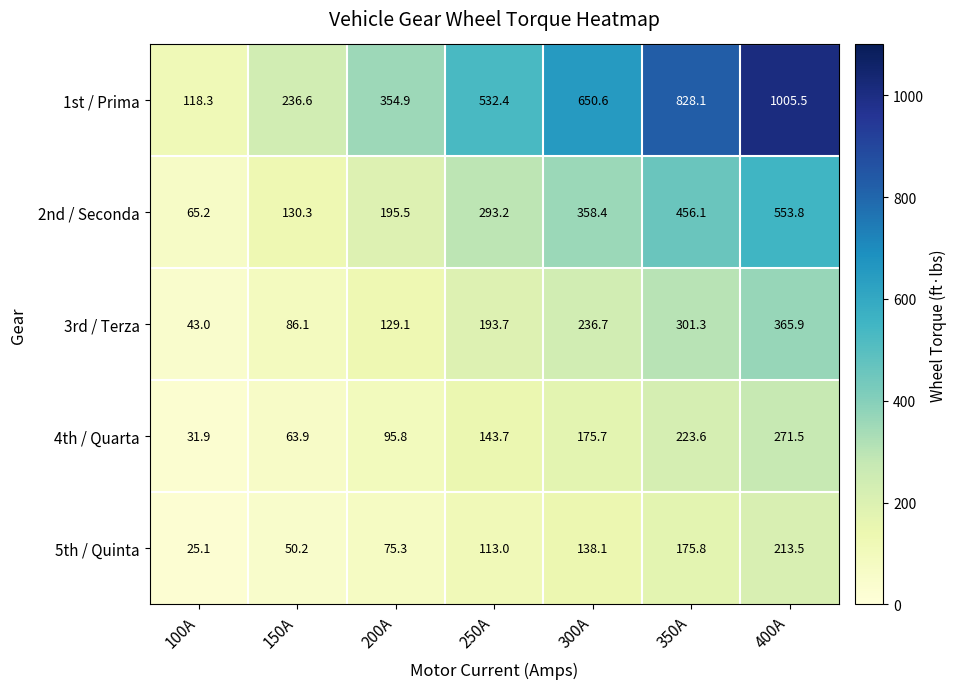

At which category does the chart reach its peak across all series?

400A